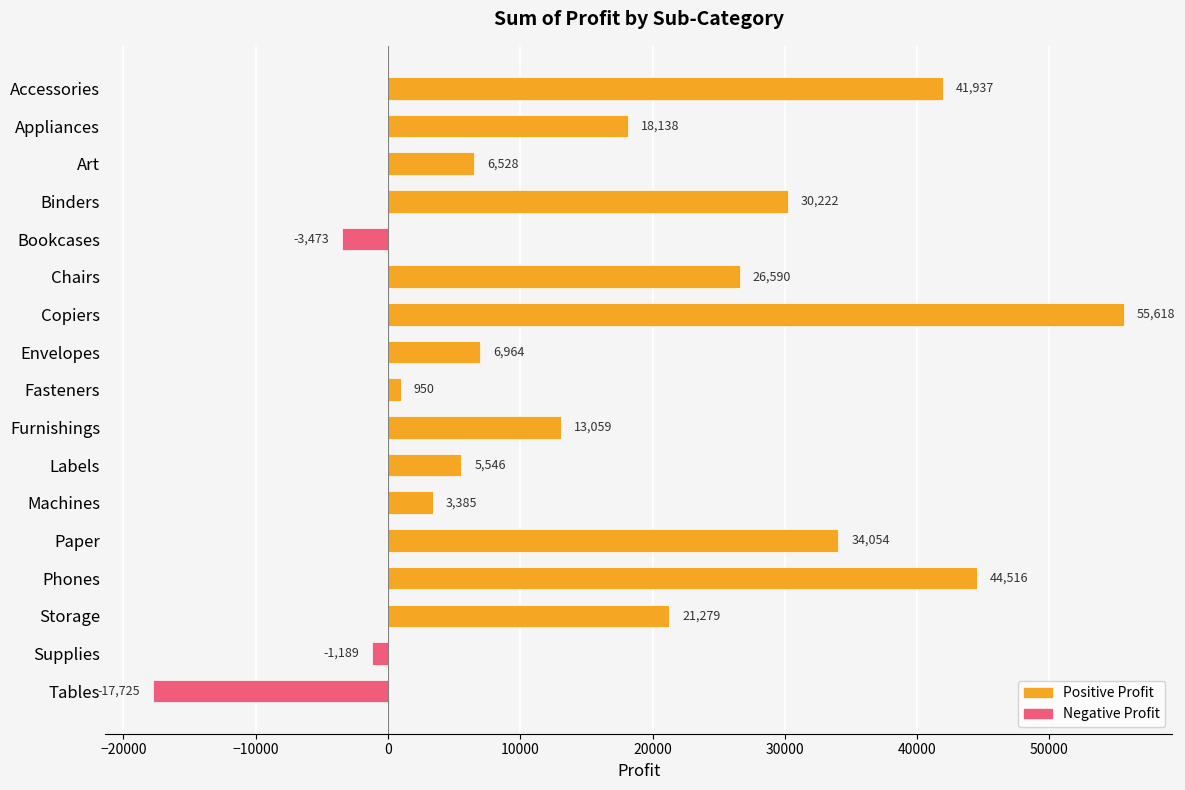

The chart shows a value of 21278.8 at Storage. True or false?

True